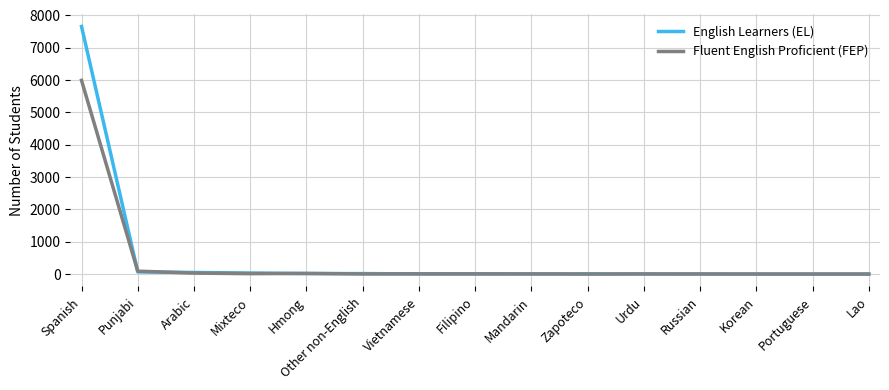

List the series in order of their overall mean, highest first.

English Learners (EL), Fluent English Proficient (FEP)